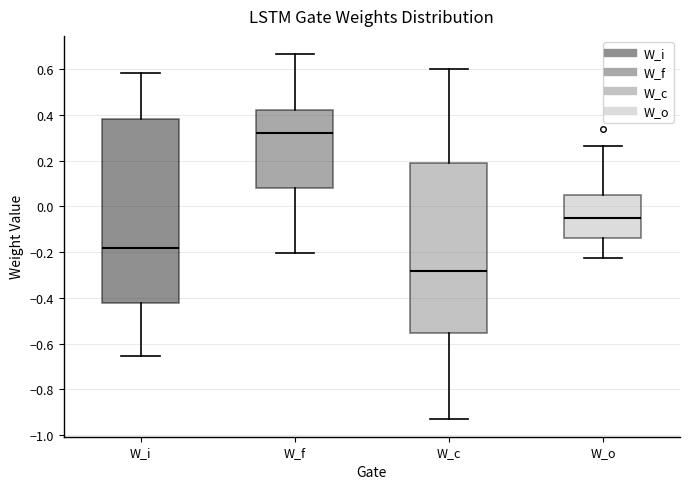

Comparing the boxes themselves (not the whiskers), which one is the tallest?

W_i